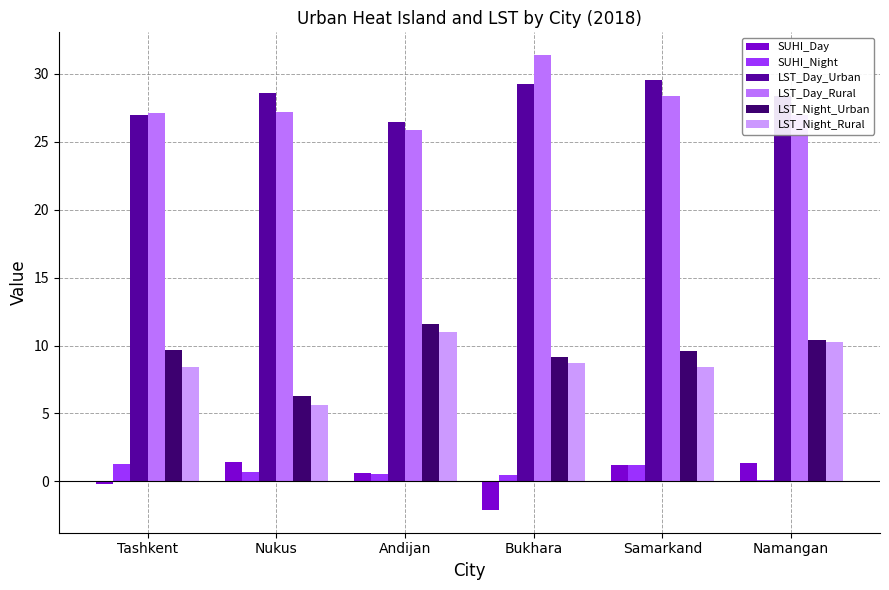

What position from the left is Nukus?

2